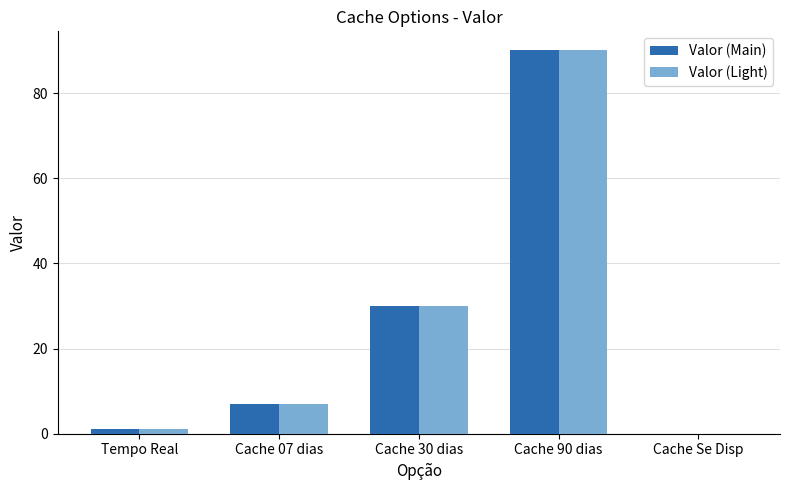

What is the total value across all series at Cache 90 dias?

180